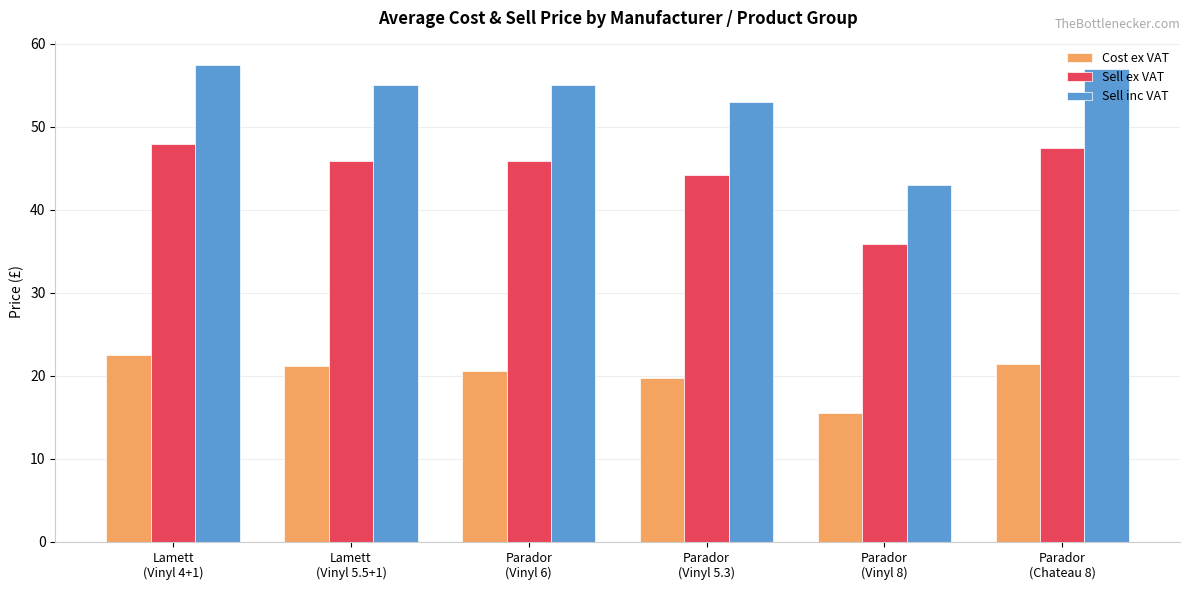

What is the difference between the maximum and minimum values in the Sell ex VAT series?

12.1